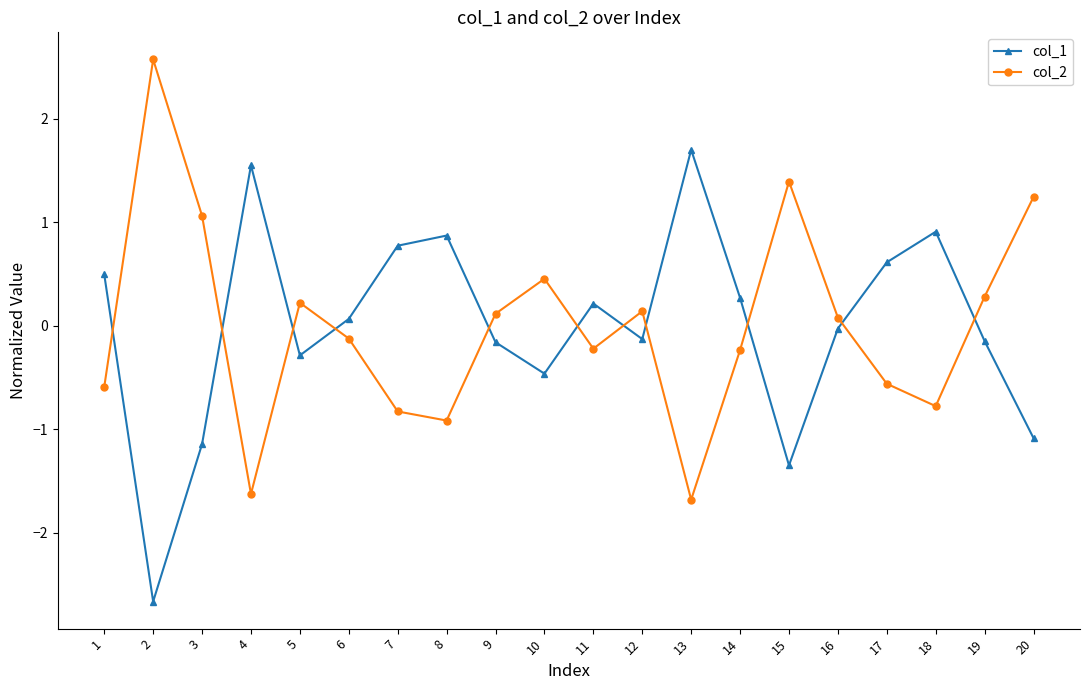

What is the sum of the col_2 values at 2 and 3?

3.6